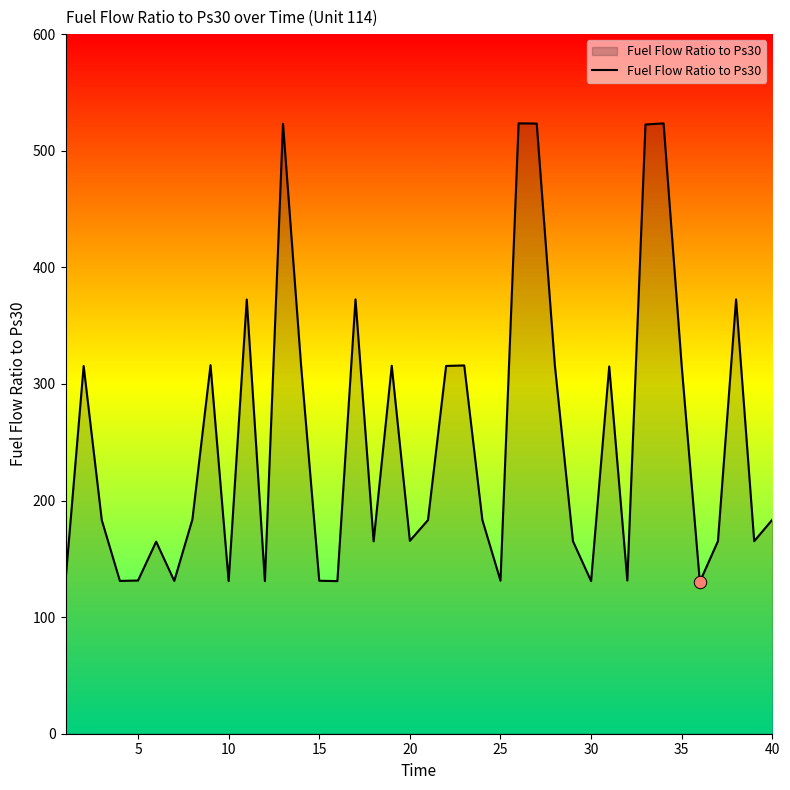

What is the greatest value displayed?

523.5